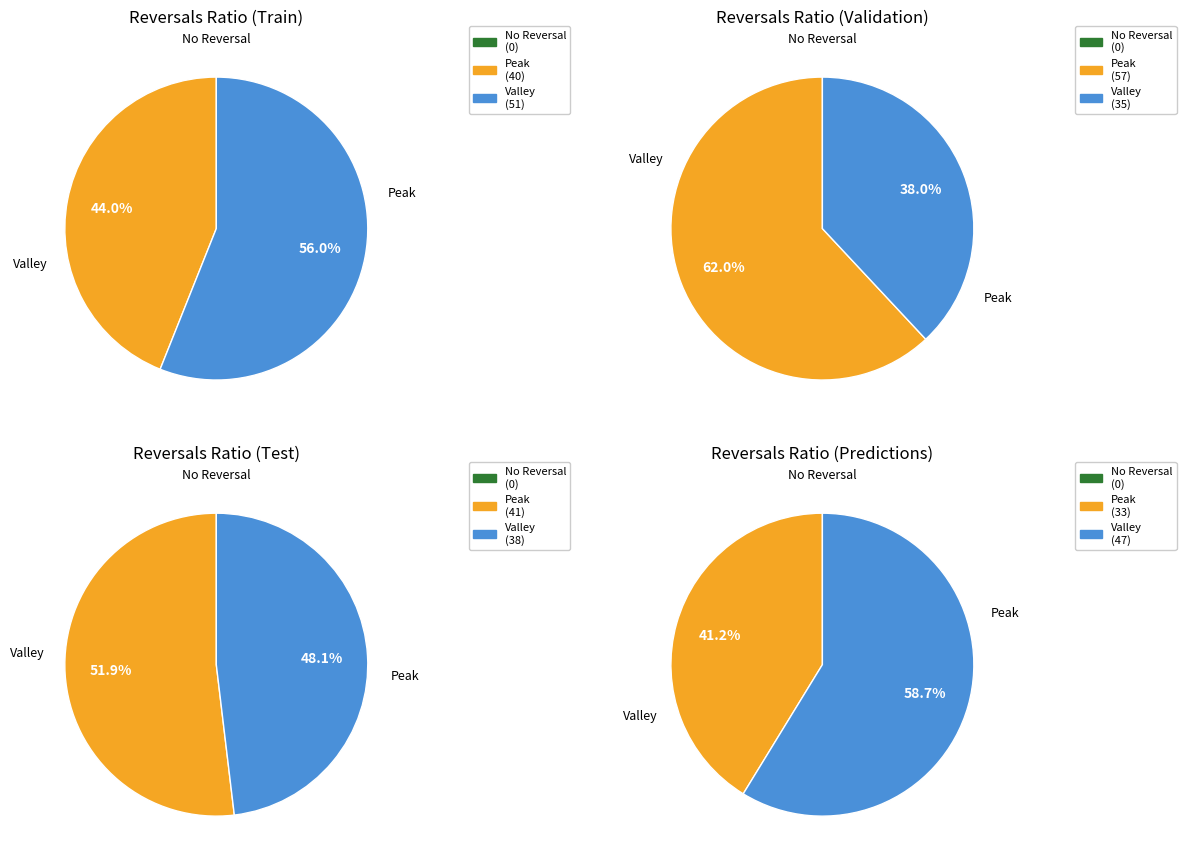

The Charlotte Hornets slice represents 6% of the pie. True or false?

False